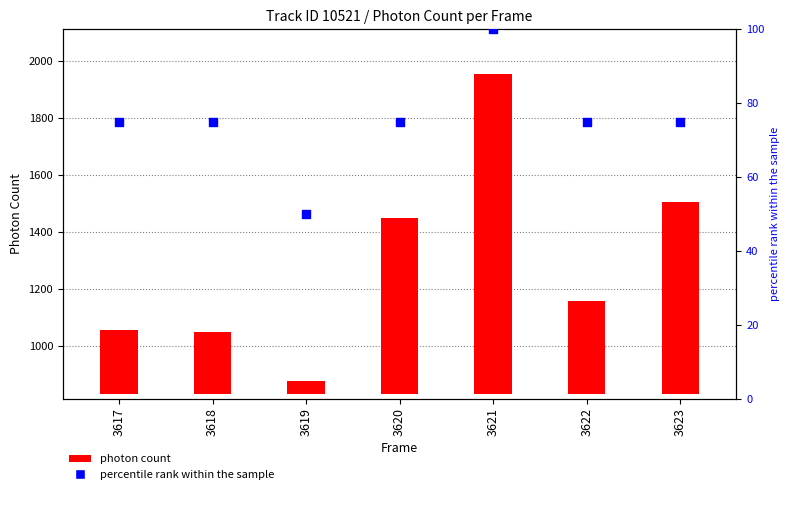

Which series has the largest total across all categories?

photon count